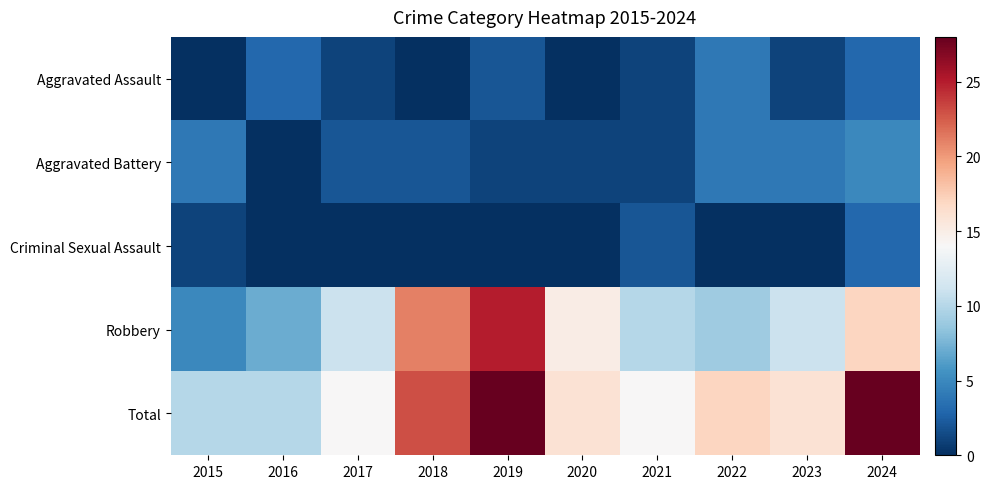

Between 2024 and 2018, which is larger?

2024